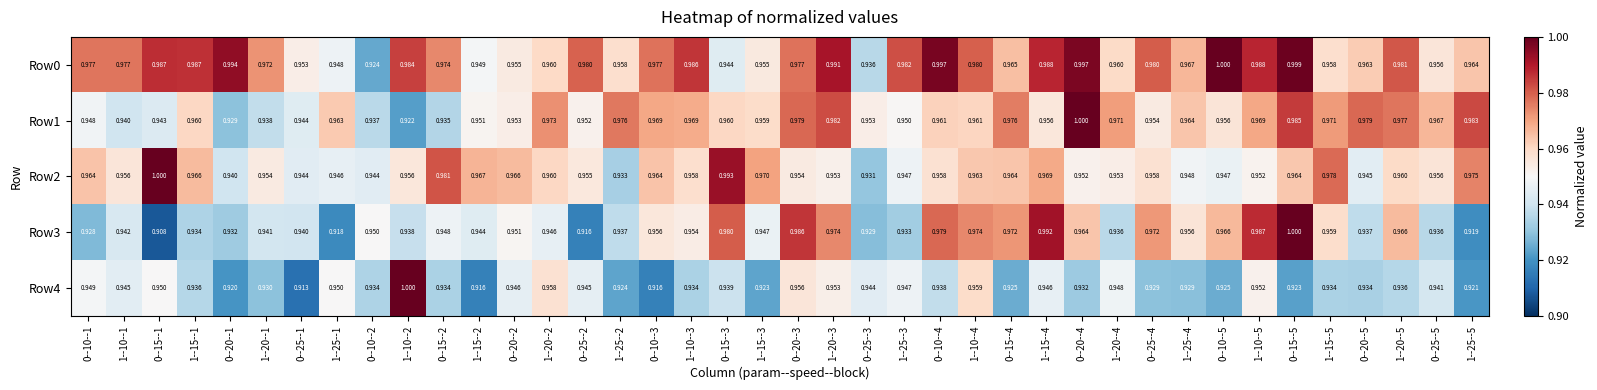

At how many categories does at least one series exceed 0?

40